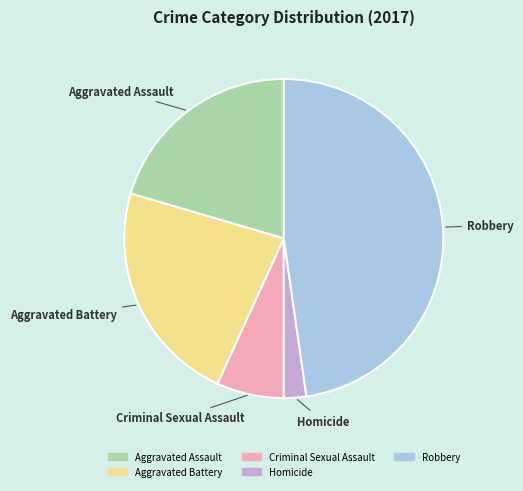

Approximately how many times larger is the value at Homicide compared to Aggravated Assault?

0.1